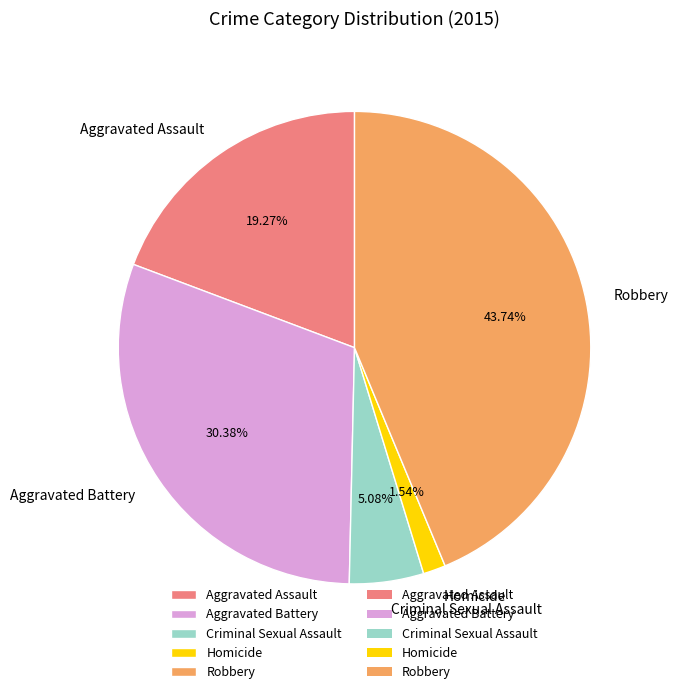

The Homicide slice represents 2% of the pie. True or false?

True